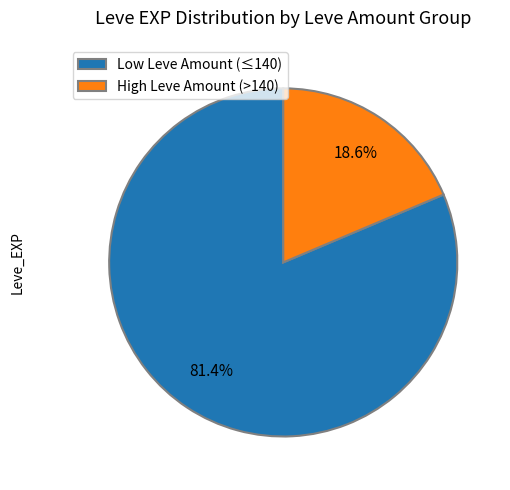

Count the number of slices in the pie.

2